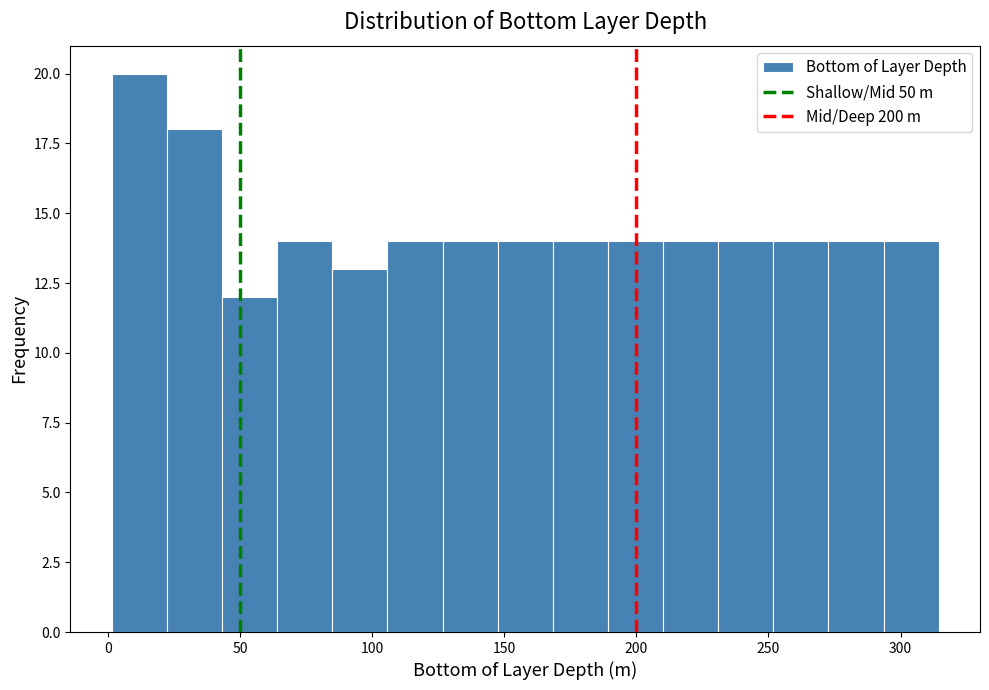

How tall is the bar that spans 210 to 230 on the x-axis? Neither the bar edges nor the heights are printed on the chart, so give them approximately, as read against the axes.

14